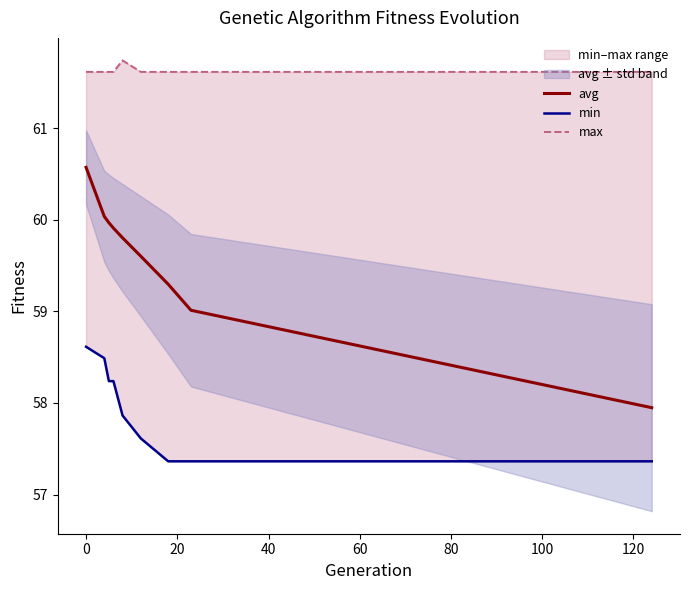

What is the minimum value for avg?

57.9